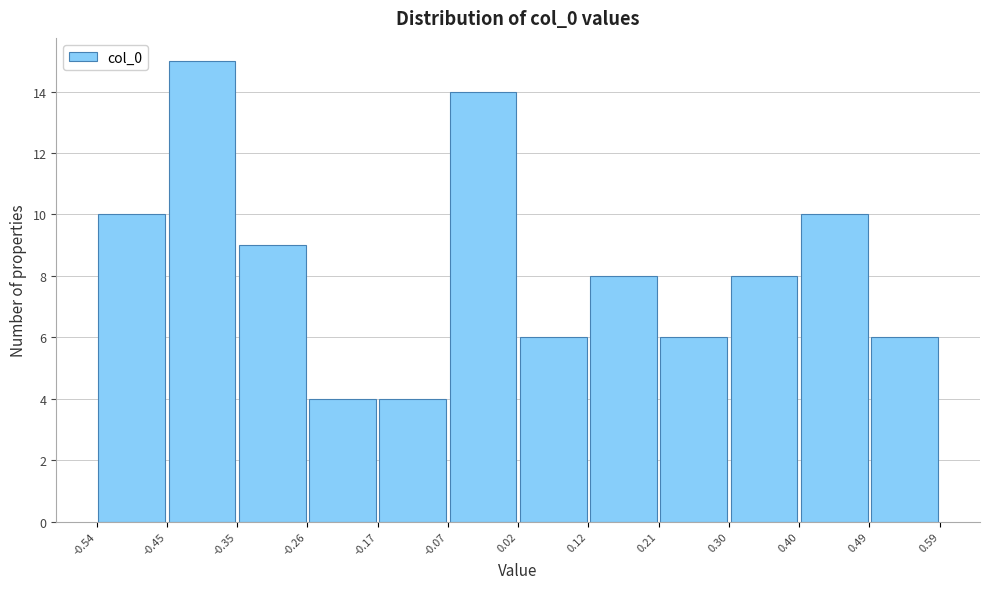

Reading left to right, transcribe this chart: for each bar, give the range it covers on the x-axis and its height. The values are not printed on the chart, so give them approximately, as read against the axis.

-0.54 to -0.45: 10
-0.45 to -0.35: 15
-0.35 to -0.26: 9
-0.26 to -0.17: 4
-0.17 to -0.07: 4
-0.07 to 0.02: 14
0.02 to 0.12: 6
0.12 to 0.21: 8
0.21 to 0.30: 6
0.30 to 0.40: 8
0.40 to 0.49: 10
0.49 to 0.59: 6